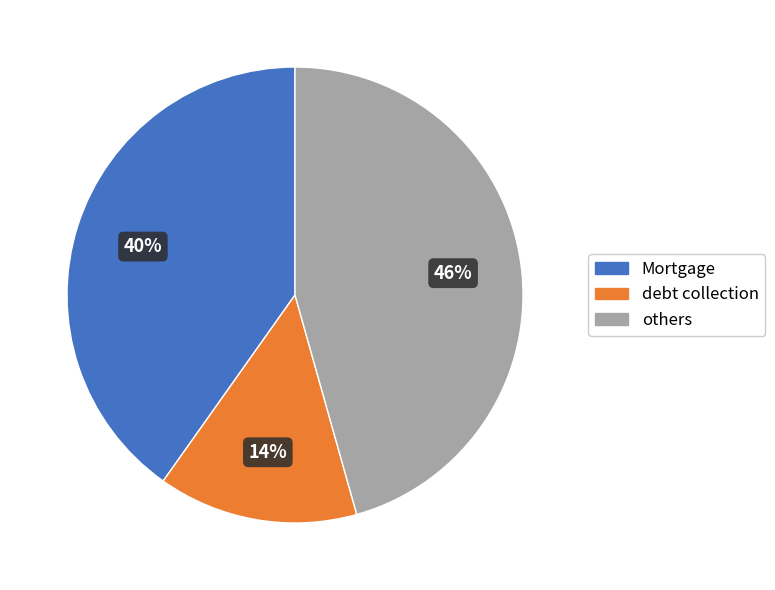

What is the smallest slice in the pie chart?

debt collection